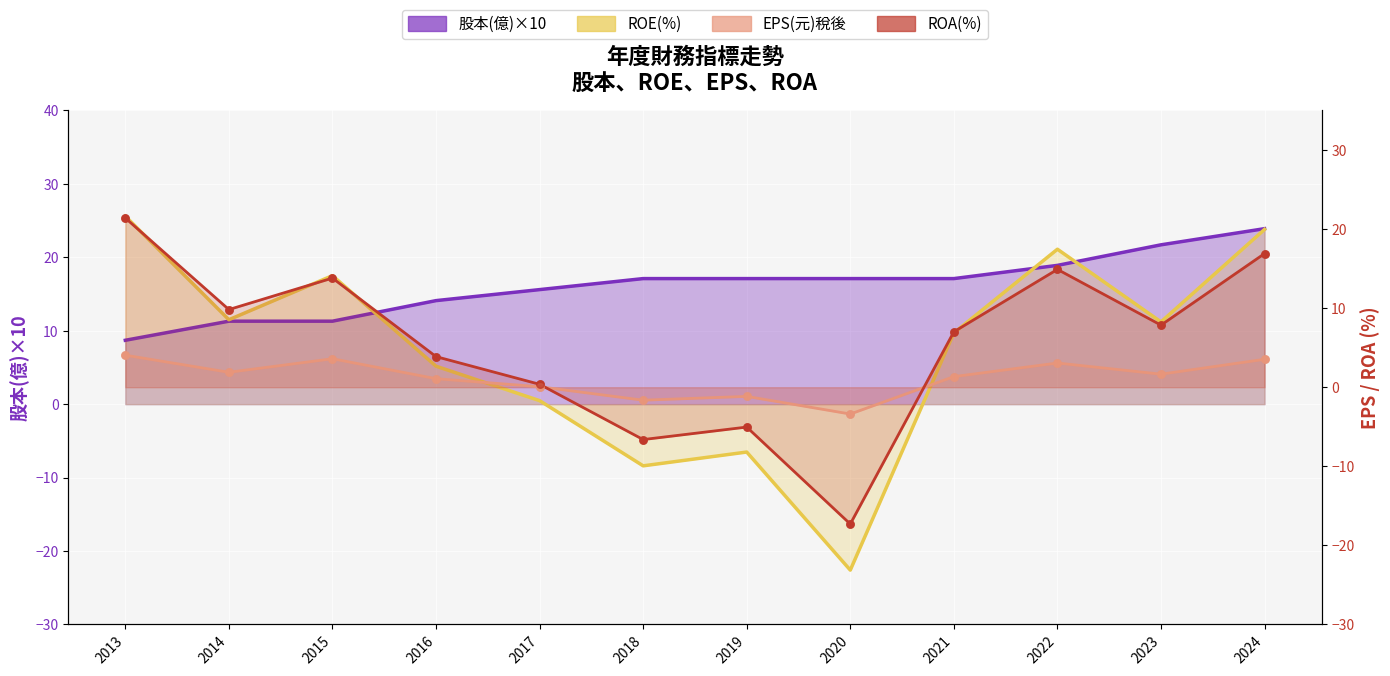

Which series reaches the maximum Y coordinate?

ROE(%)